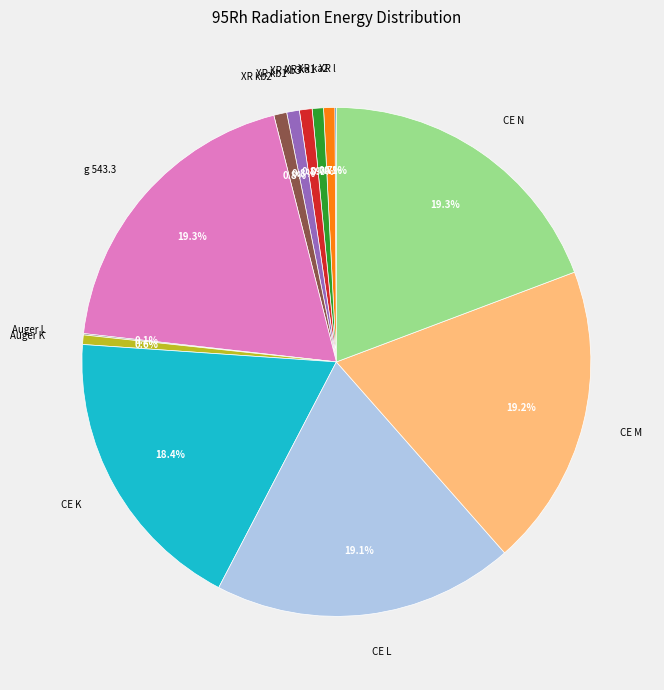

To the nearest percent, what percentage of the pie is CE K?

18%